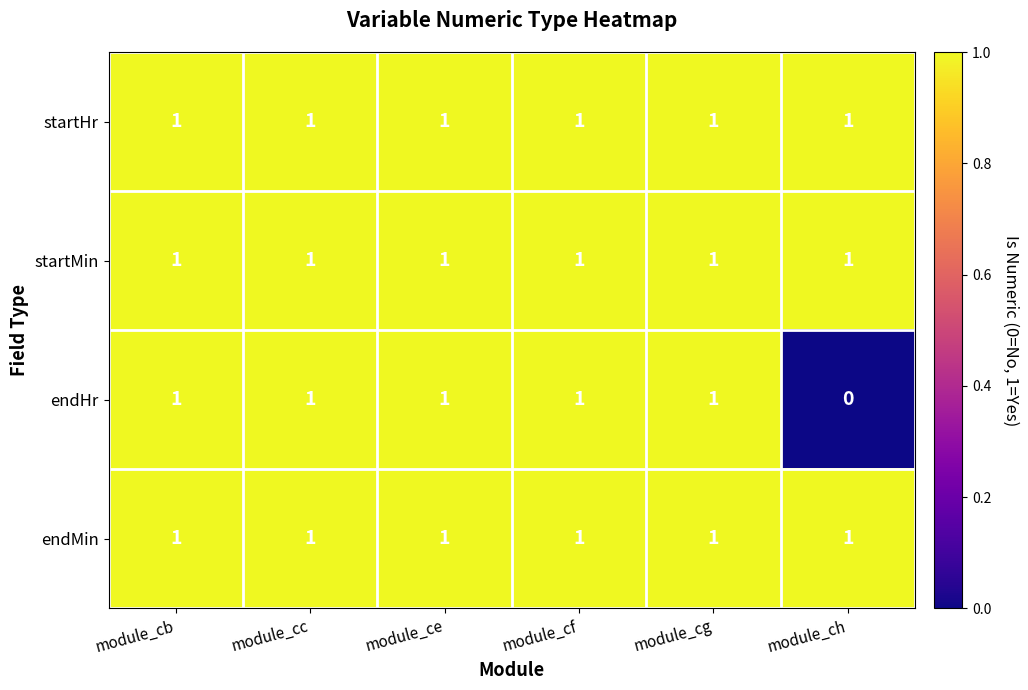

At which label does endHr reach its minimum?

module_ch